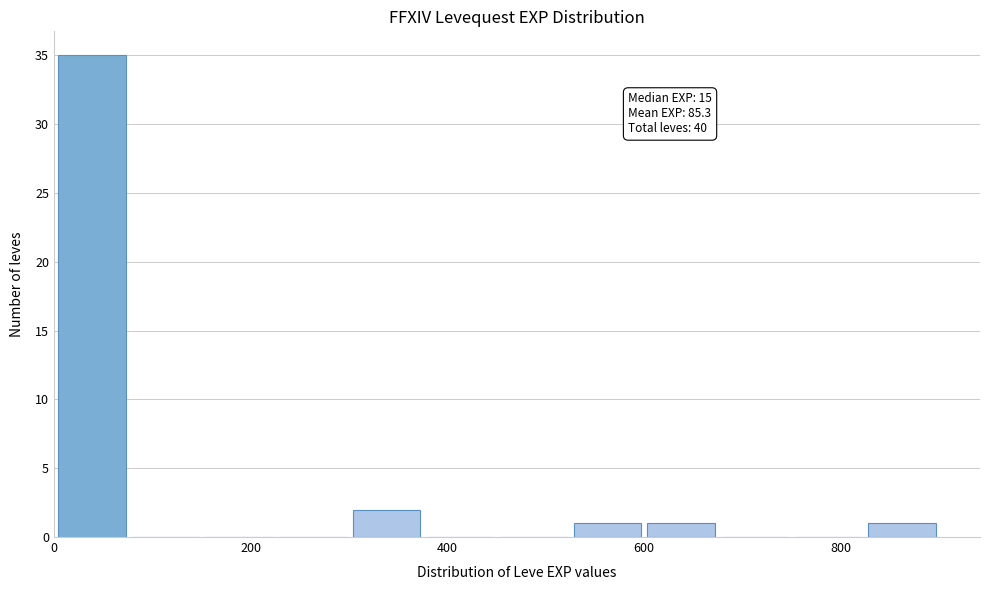

Around what value on the x-axis is the tallest bar? Give the approximate position of its centre, as read against the axis.

40